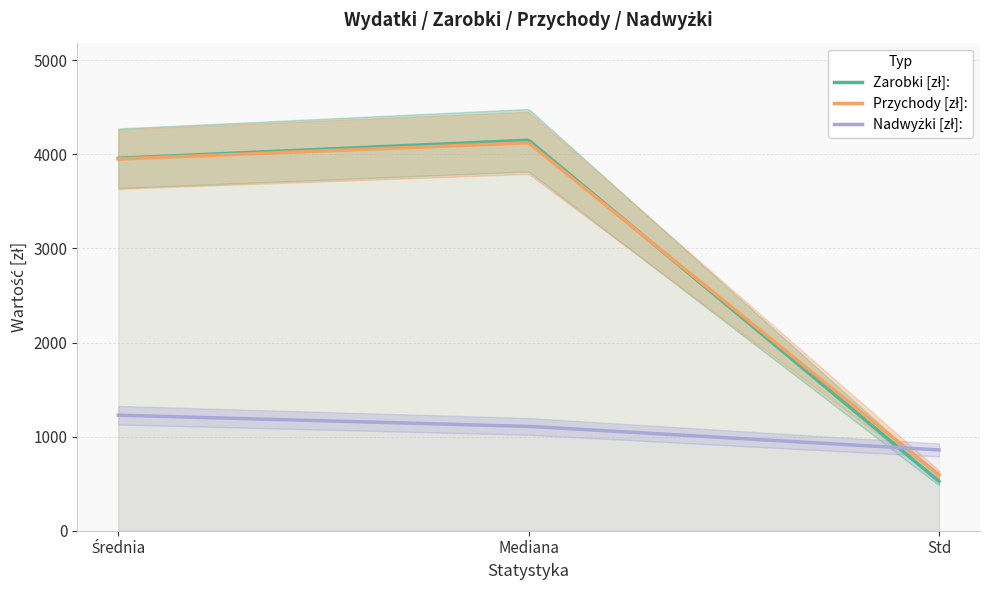

Does the chart display data point markers on the line(s)?

No